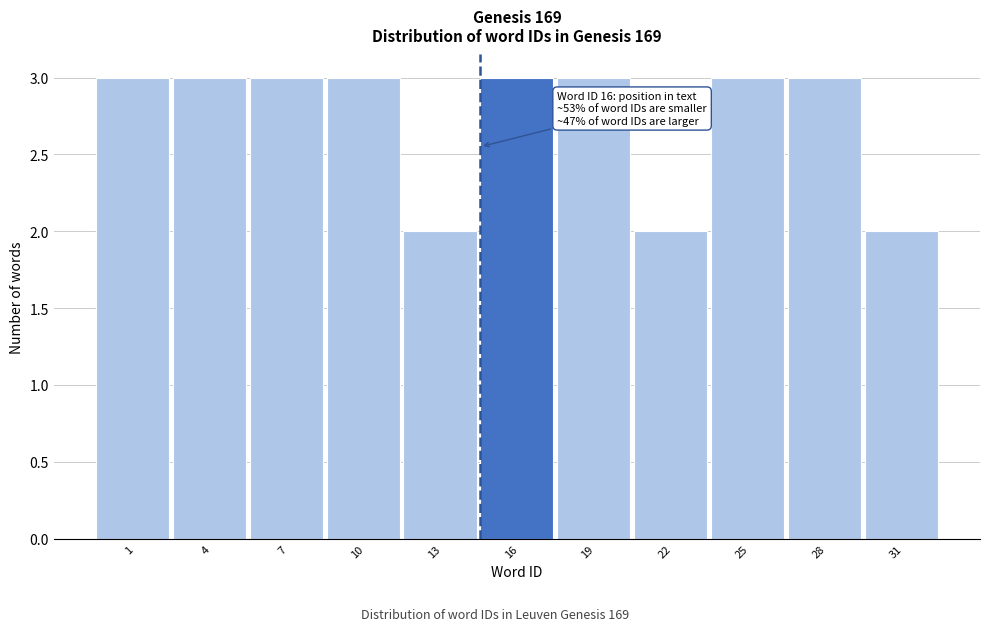

Reading right to left, extract all data points from this chart.

2	3	3	2	3	3	2	3	3	3	3